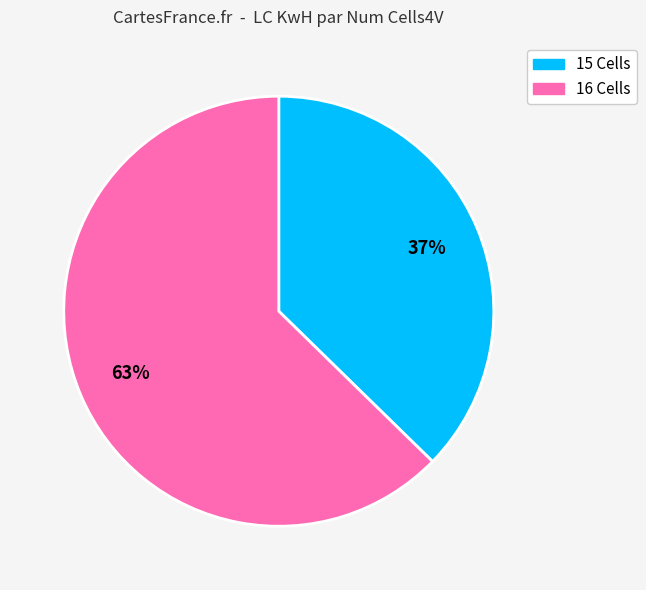

To the nearest percent, what is the average slice percentage?

50%